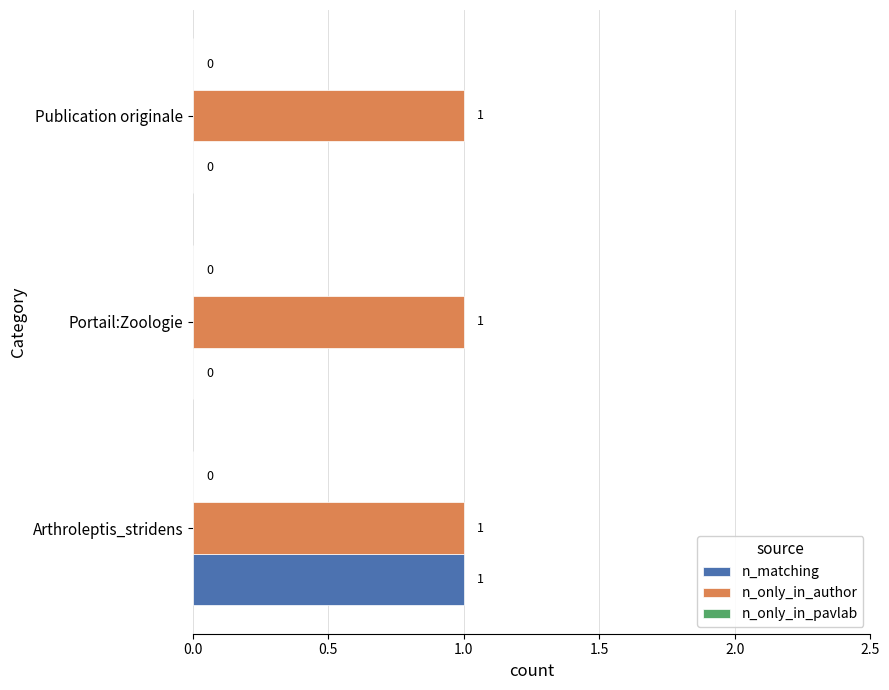

Is the value of n_matching at Portail:Zoologie greater than the value of n_only_in_author at Portail:Zoologie?

No